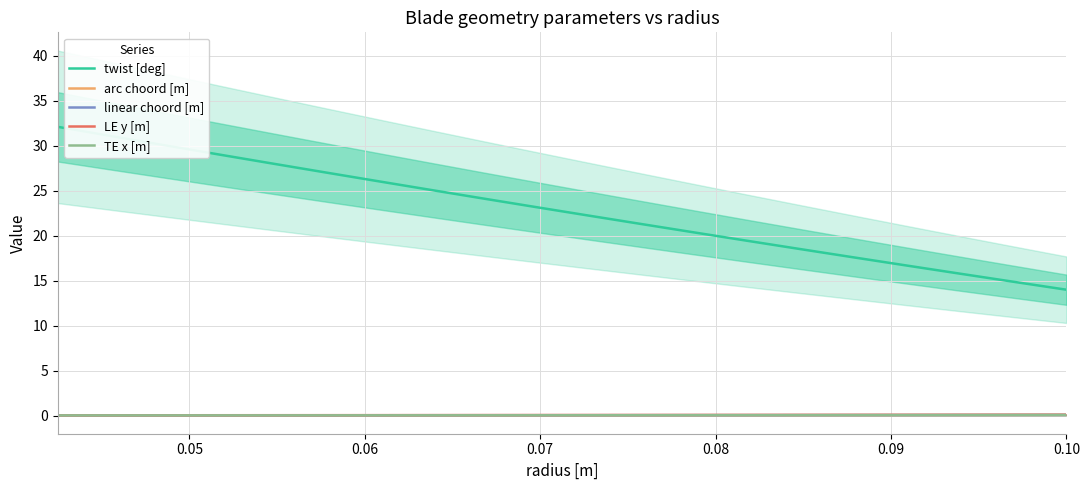

What is the lowest value of the twist [deg] series?

14.0